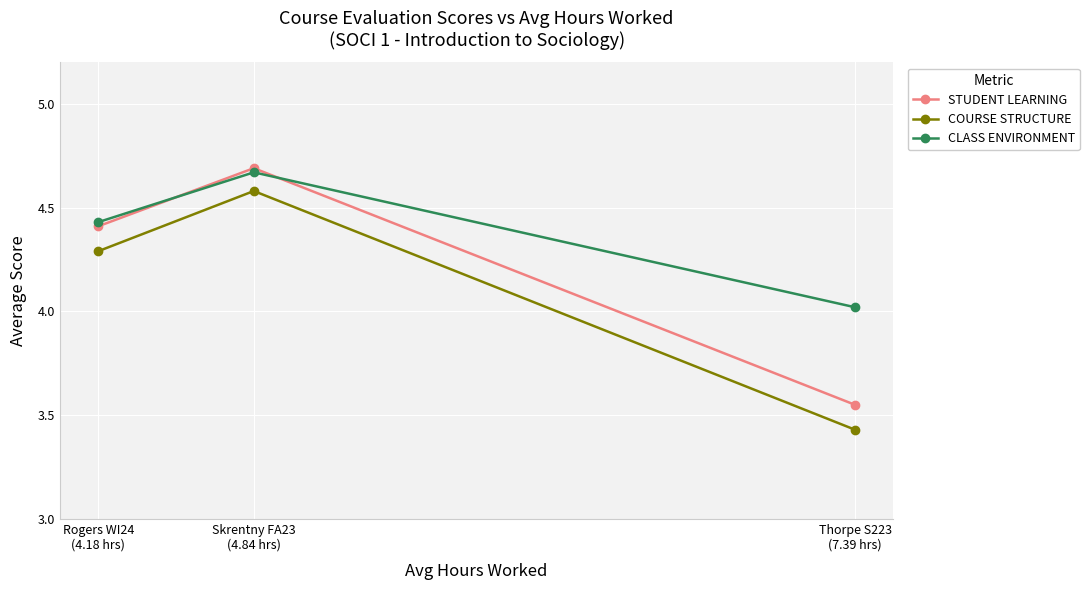

How many lines are shown in the chart?

3